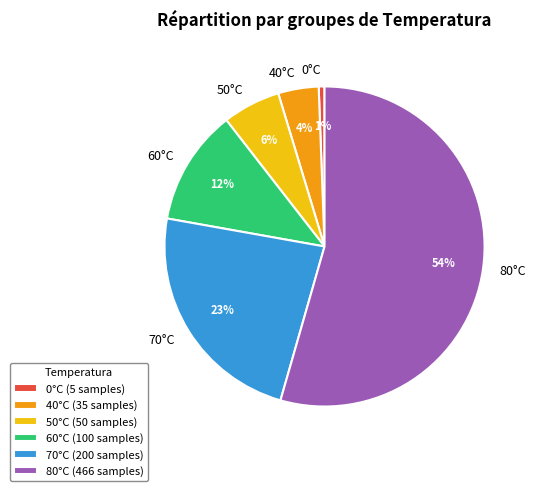

Do 50°C and 60°C together represent more than half of the pie?

No